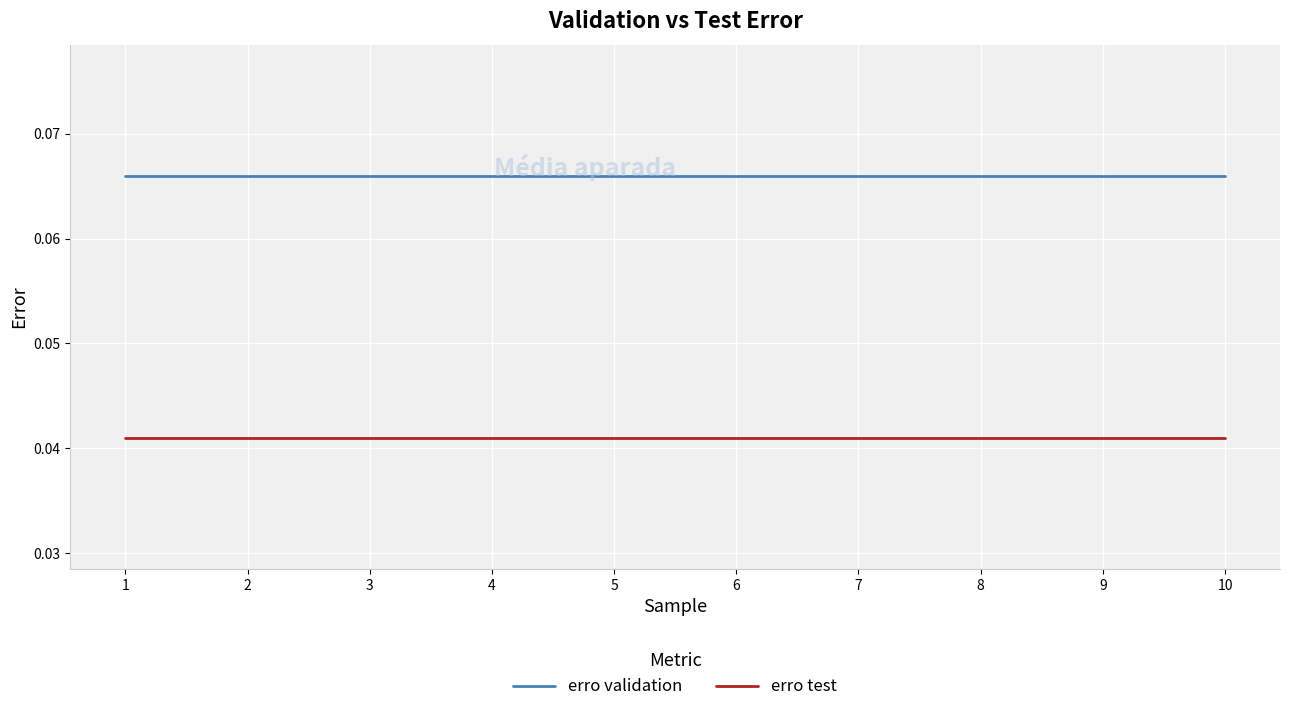

Does the chart have visible grid lines?

Yes